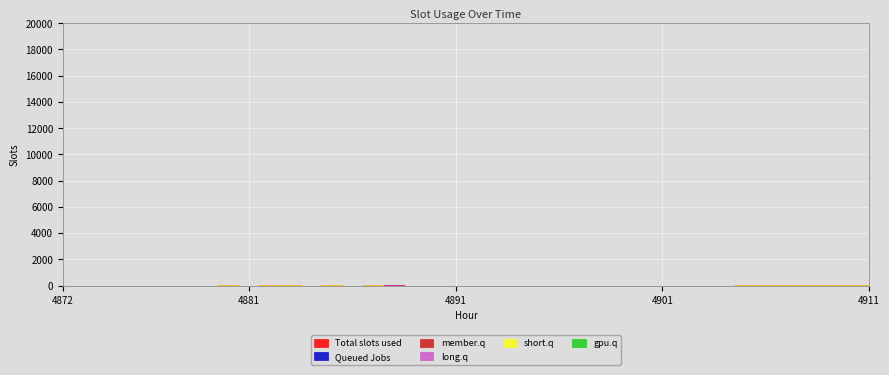

Where is 0 nearest to the value 0?

4872